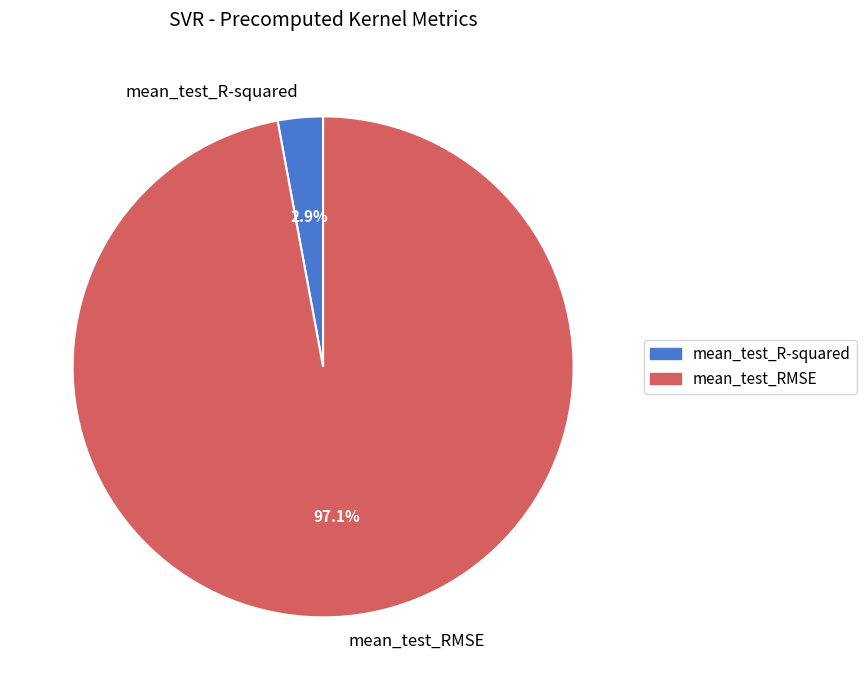

Between mean_test_R-squared and mean_test_RMSE, which is larger?

mean_test_RMSE